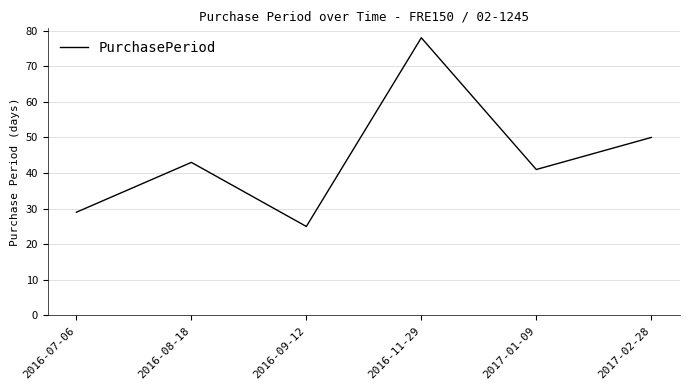

What is the difference between the second highest and minimum values?

25